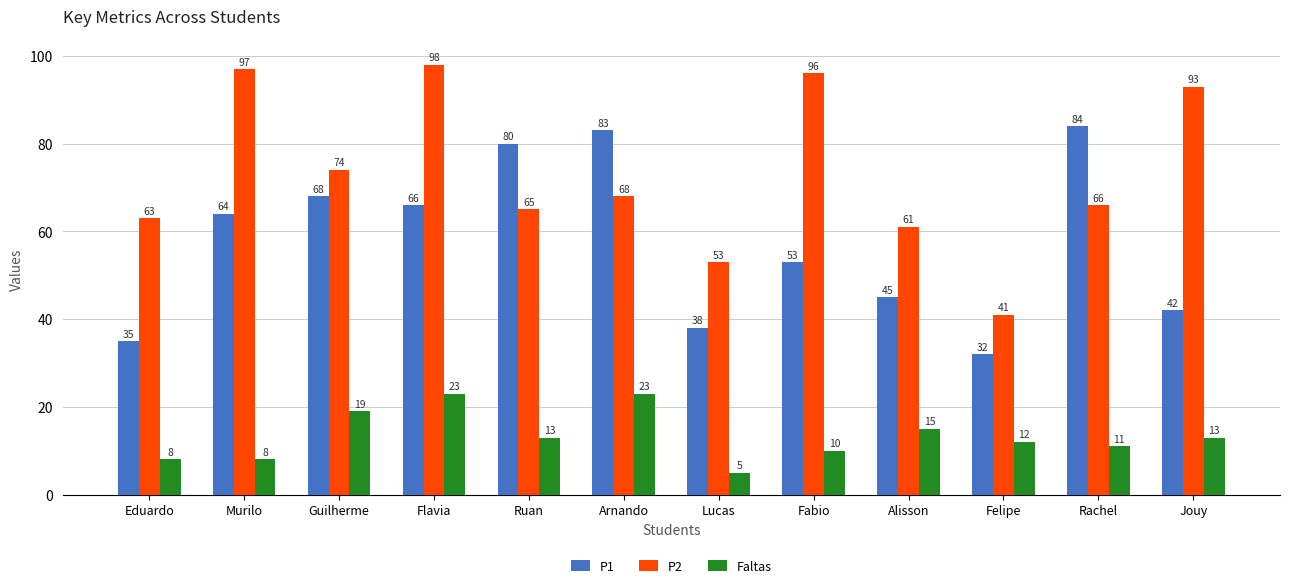

Reading left to right, list all the values displayed in this chart.

P1: Eduardo=35	Murilo=64	Guilherme=68	Flavia=66	Ruan=80	Arnando=83	Lucas=38	Fabio=53	Alisson=45	Felipe=32	Rachel=84	Jouy=42
P2: Eduardo=63	Murilo=97	Guilherme=74	Flavia=98	Ruan=65	Arnando=68	Lucas=53	Fabio=96	Alisson=61	Felipe=41	Rachel=66	Jouy=93
Faltas: Eduardo=8	Murilo=8	Guilherme=19	Flavia=23	Ruan=13	Arnando=23	Lucas=5	Fabio=10	Alisson=15	Felipe=12	Rachel=11	Jouy=13